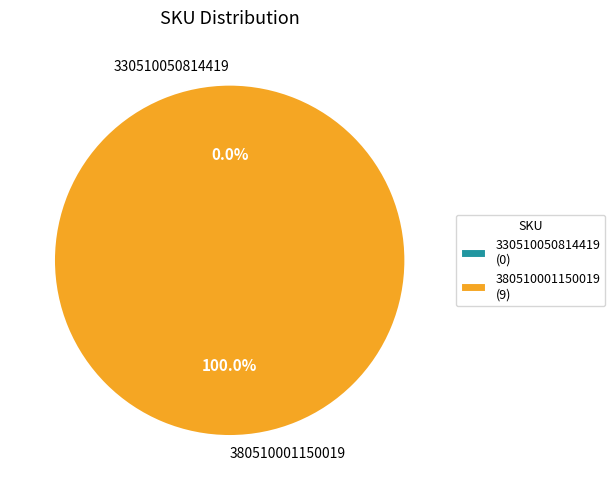

Is there a majority slice in this chart?

Yes